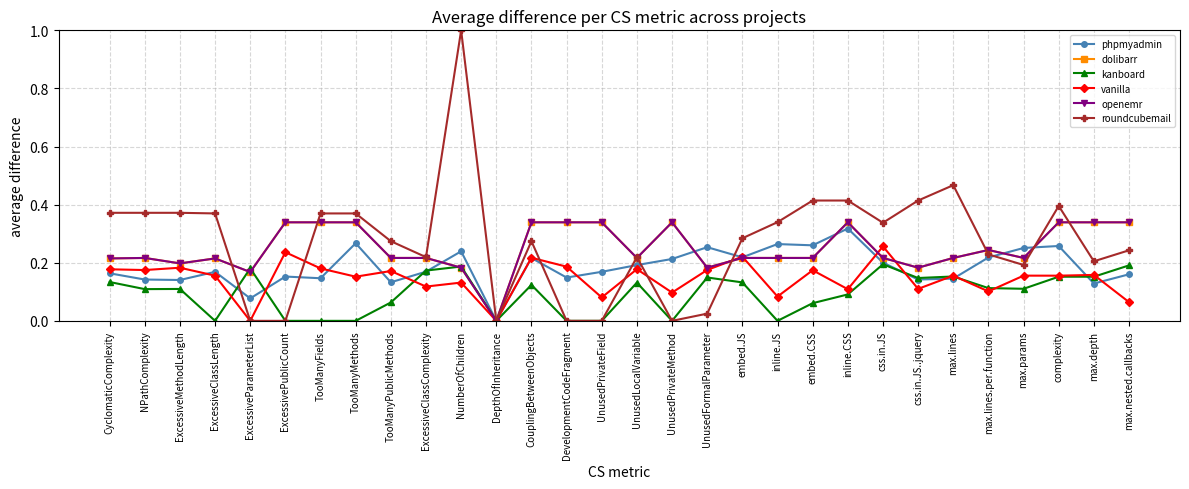

At which label is dolibarr closest to 0?

DepthOfInheritance